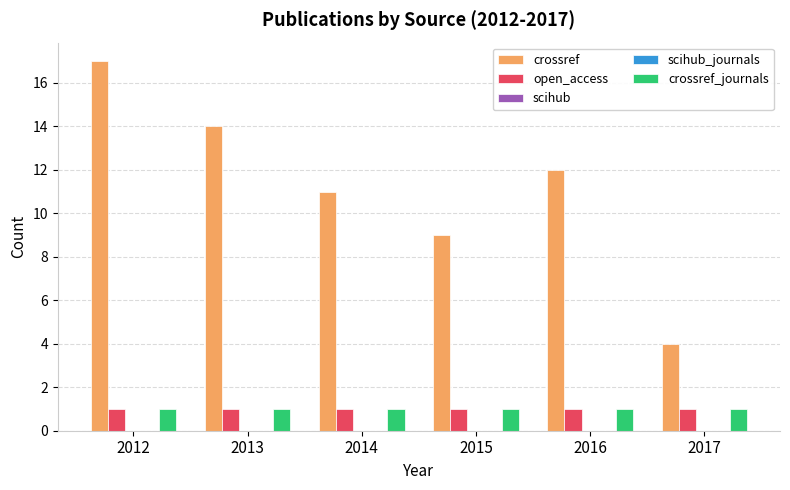

Reading left to right, extract all data points from this chart.

crossref: 2012=17	2013=14	2014=11	2015=9	2016=12	2017=4
open_access: 2012=1	2013=1	2014=1	2015=1	2016=1	2017=1
scihub: 2012=0	2013=0	2014=0	2015=0	2016=0	2017=0
scihub_journals: 2012=0	2013=0	2014=0	2015=0	2016=0	2017=0
crossref_journals: 2012=1	2013=1	2014=1	2015=1	2016=1	2017=1